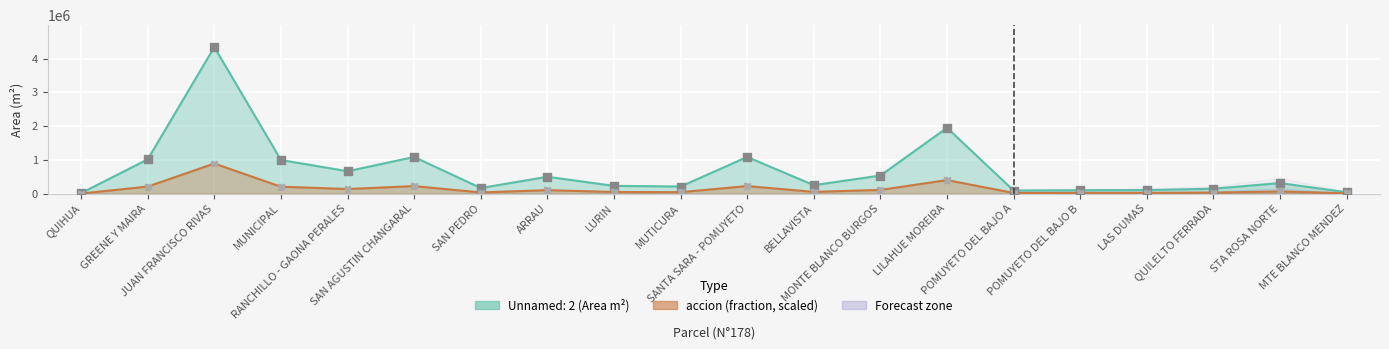

Is the value of Unnamed: 2 at SAN AGUSTIN CHANGARAL greater than the value of accion at LAS DUMAS?

Yes